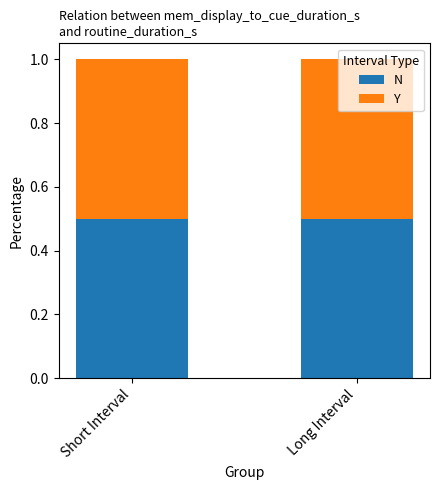

Where is N nearest to the value 1?

Short Interval